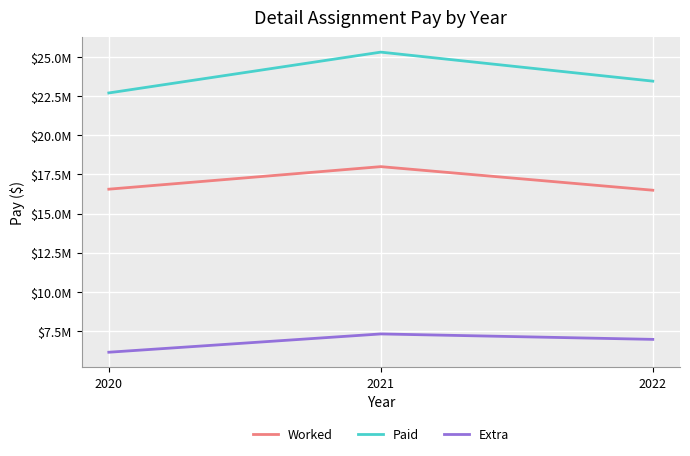

What are all the series names shown in the legend?

Worked, Paid, Extra